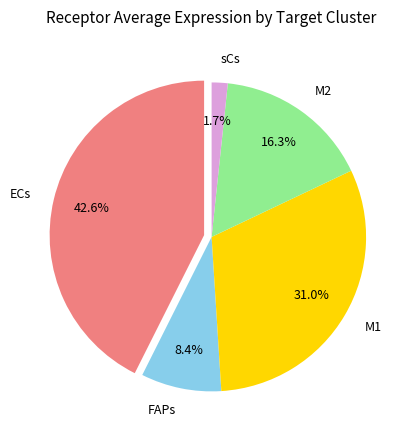

To the nearest percent, what is the difference between the largest and smallest slice percentages?

41%